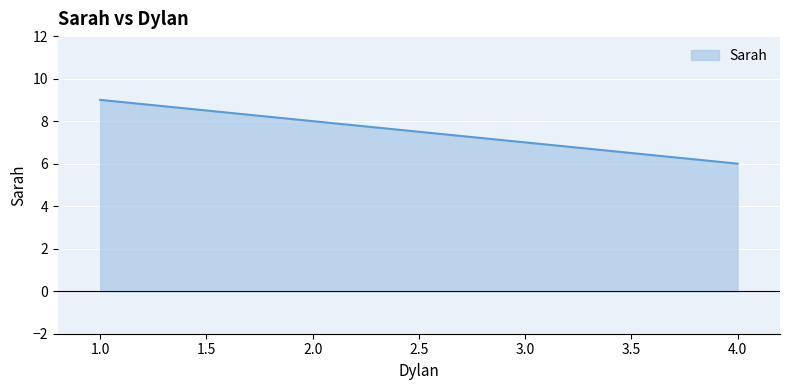

How many values are between 6 and 9?

3